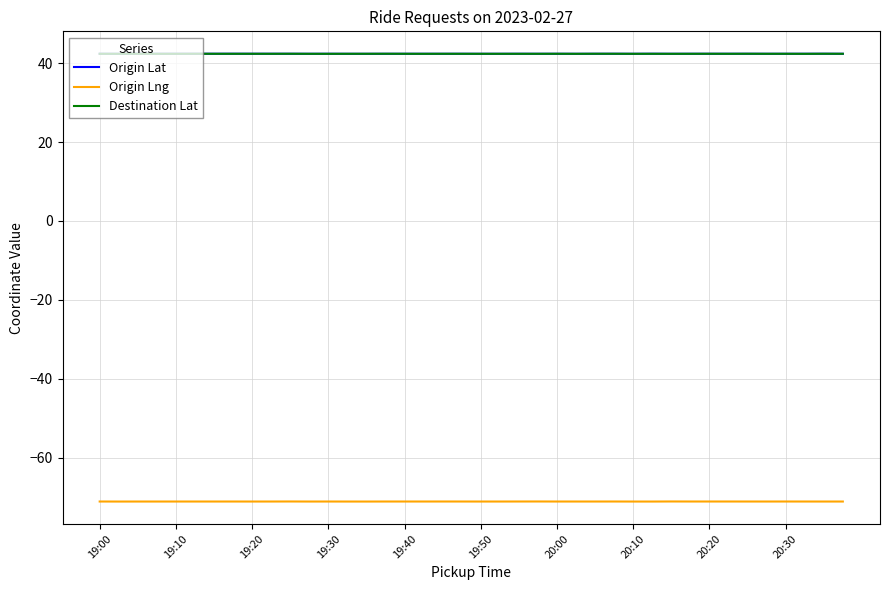

What is the greatest value displayed?

42.4